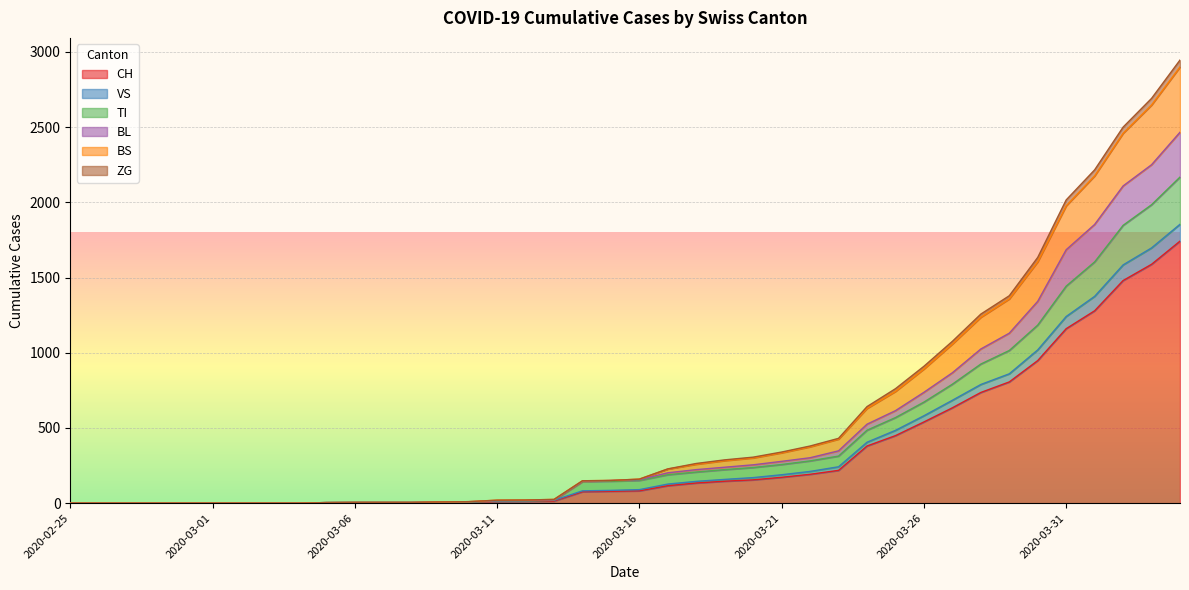

What is the sum of the VS values at 2020-03-01 and 2020-03-07?

5